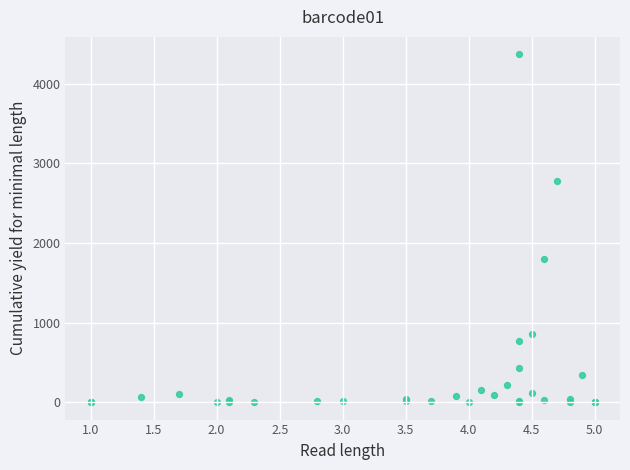

What Y value in the scatter plot is closest to 2184?

1797